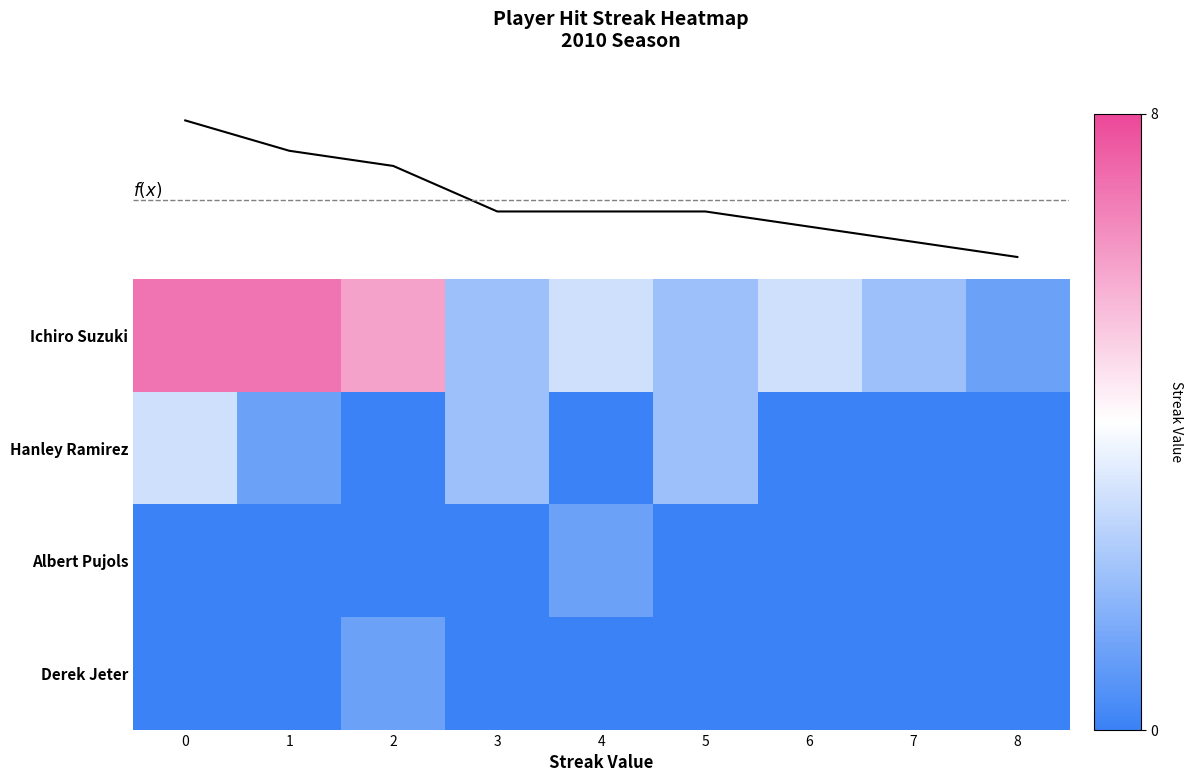

Rank the series by their maximum value, from lowest to highest.

Albert Pujols, Derek Jeter, f(x), Hanley Ramirez, Ichiro Suzuki